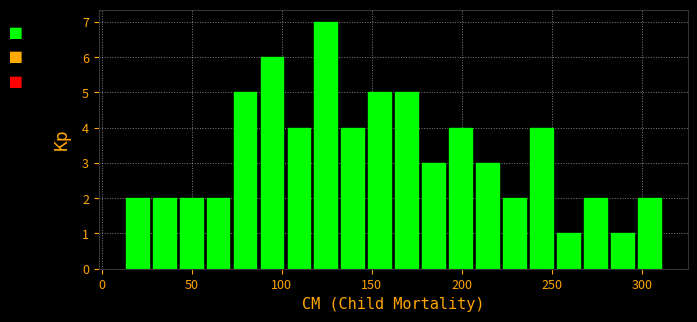

Read against the x-axis, roughly where is the centre of the tallest bar?

125